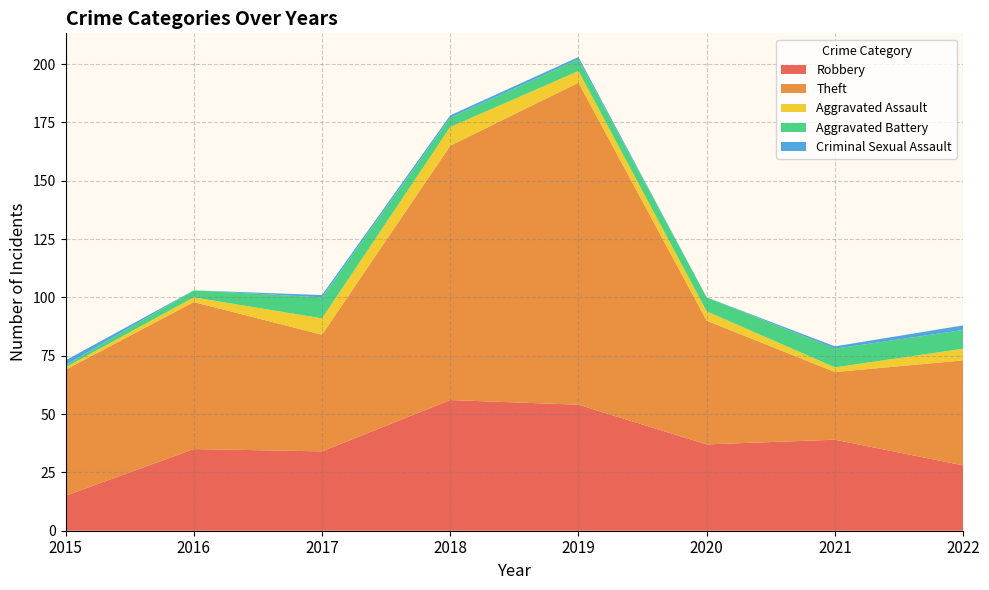

Reading left to right, what are all the values shown in this chart?

Robbery: 15	35	34	56	54	37	39	28
Theft: 54	63	50	109	138	53	29	45
Aggravated Assault: 1	2	7	8	5	4	2	5
Aggravated Battery: 1	3	9	4	5	6	8	8
Criminal Sexual Assault: 2	0	1	1	1	0	1	2